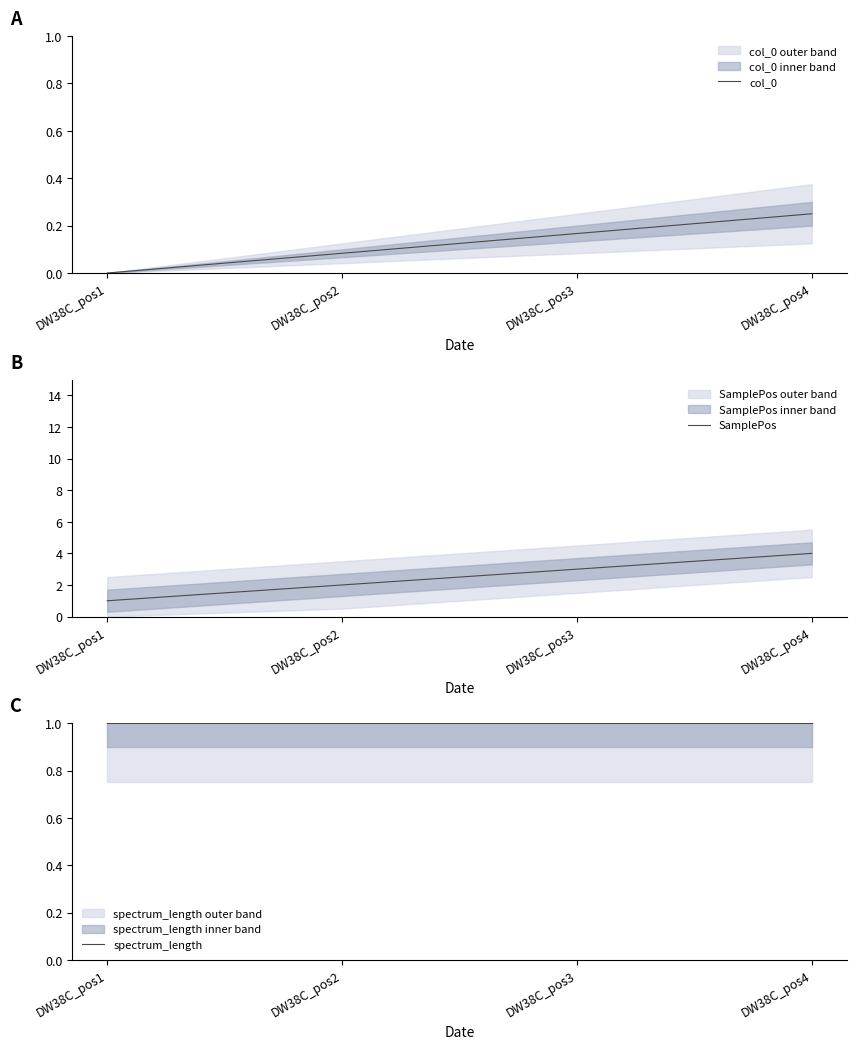

Reading left to right, what are all the values shown in this chart?

col_0: DW38C_pos1=0.0	DW38C_pos2=0.1	DW38C_pos3=0.2	DW38C_pos4=0.2
SamplePos: DW38C_pos1=1.0	DW38C_pos2=2.0	DW38C_pos3=3.0	DW38C_pos4=4.0
spectrum_length: DW38C_pos1=1.0	DW38C_pos2=1.0	DW38C_pos3=1.0	DW38C_pos4=1.0